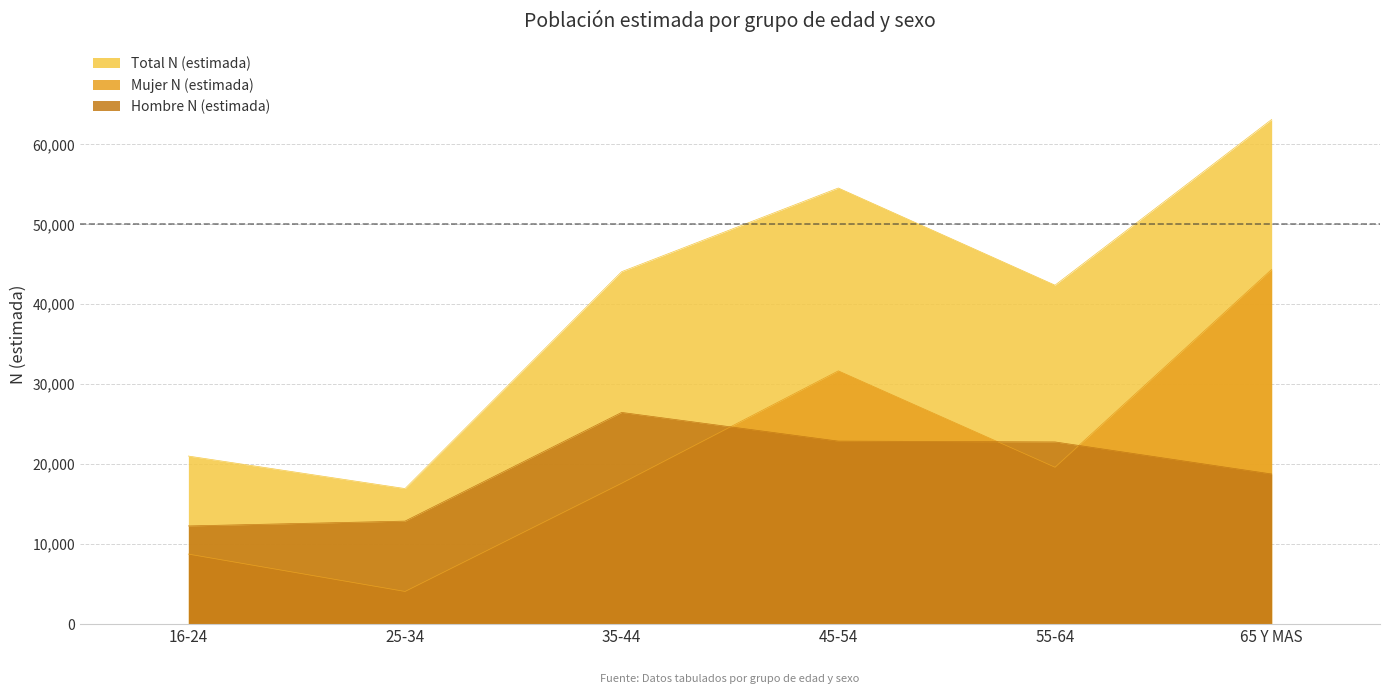

Does the chart have visible grid lines?

Yes